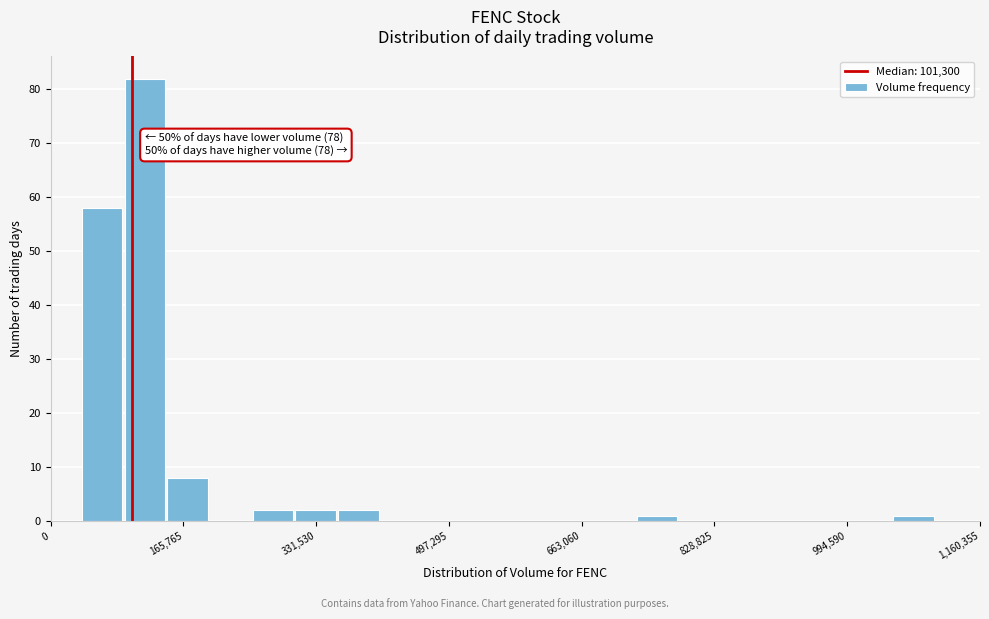

Read against the x-axis, roughly where is the centre of the tallest bar?

120000